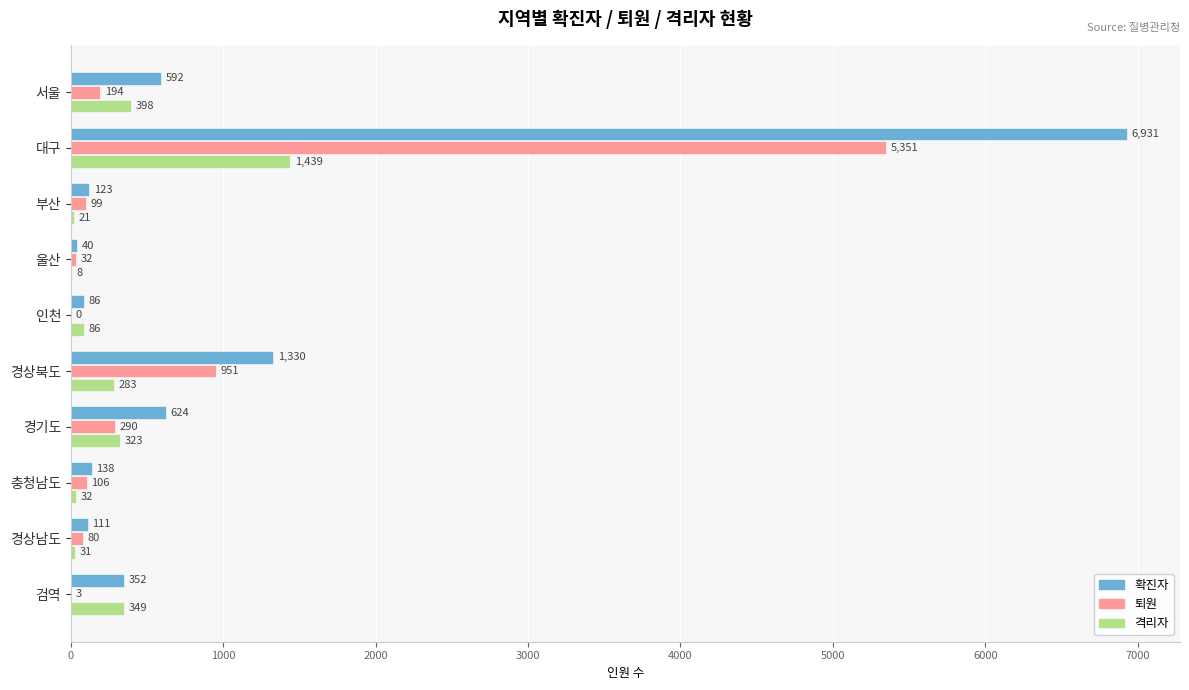

Is the value of 퇴원 at 울산 greater than the value of 격리자 at 인천?

No